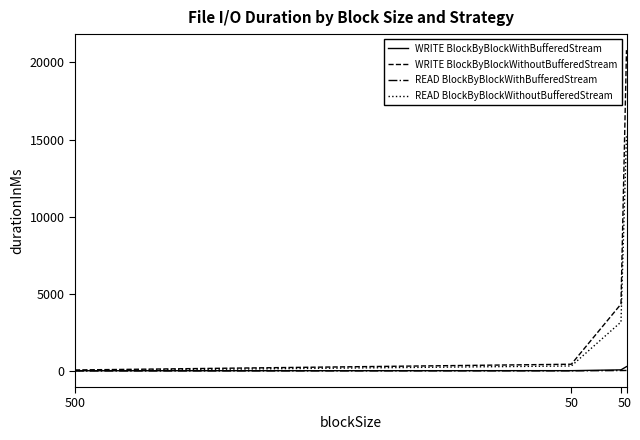

What is the value of the READ BlockByBlockWithBufferedStream point at the 3rd from the left?

39